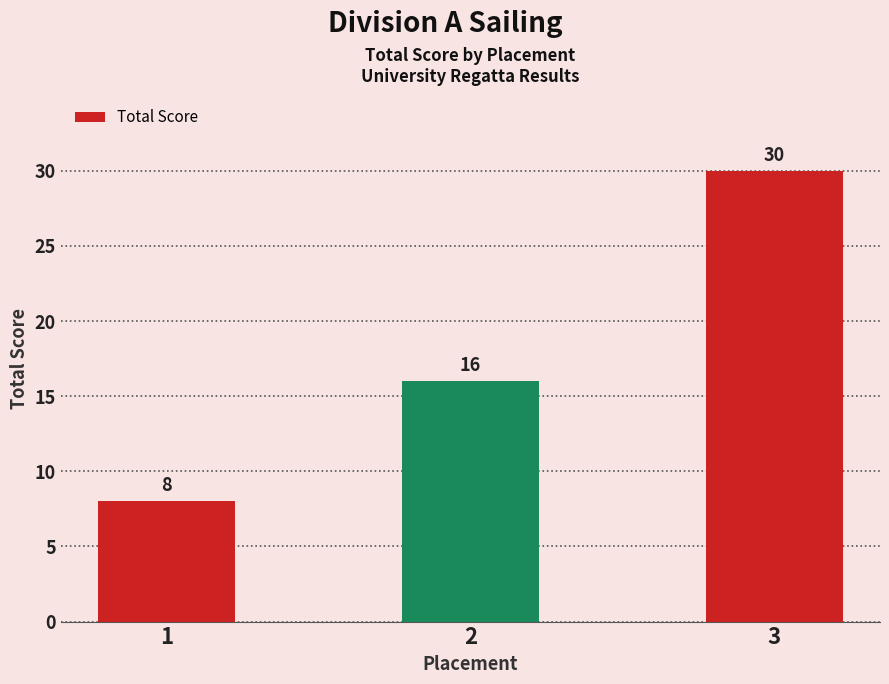

How many data points are less than 16?

1